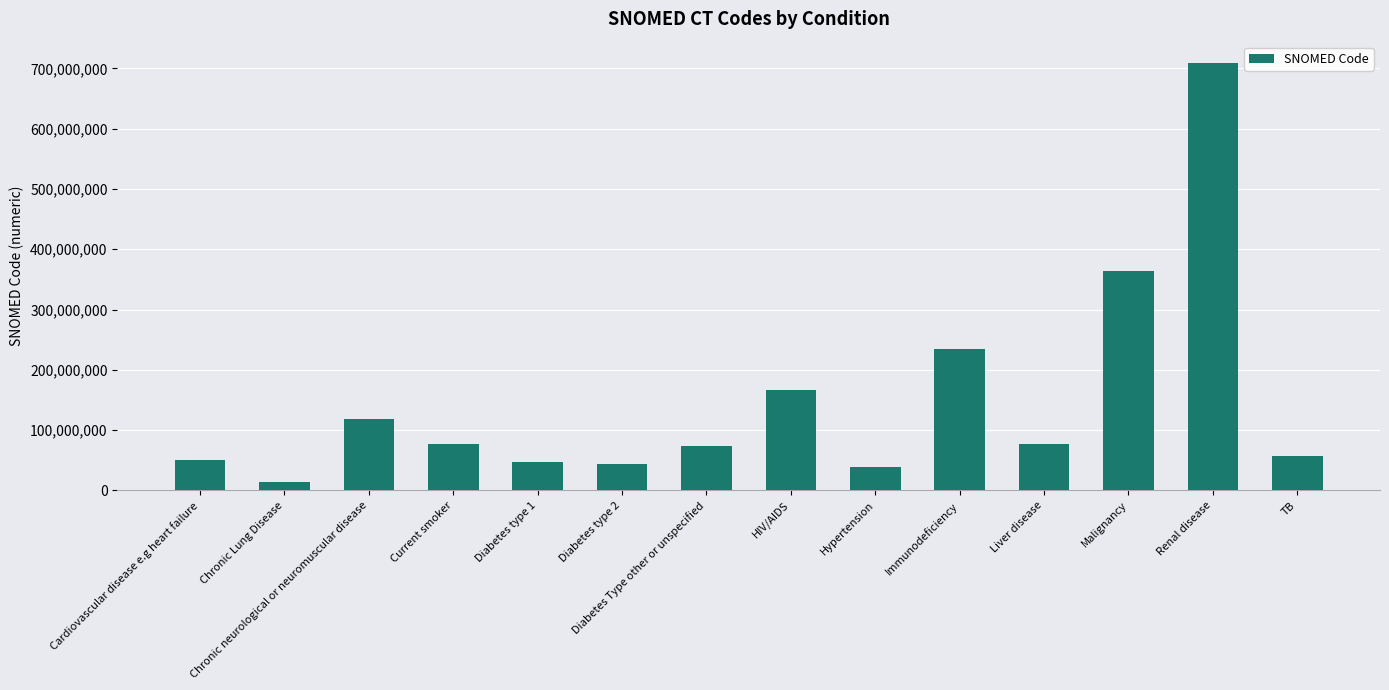

Is it true that the value at Immunodeficiency is 234532001?

True